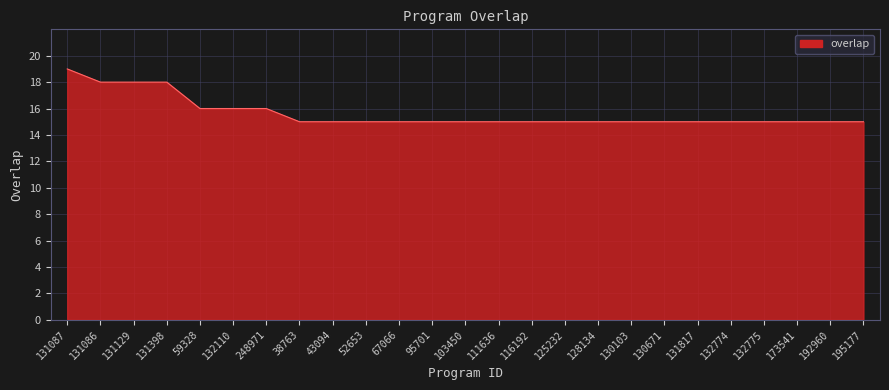

What position from the right is 38763?

18